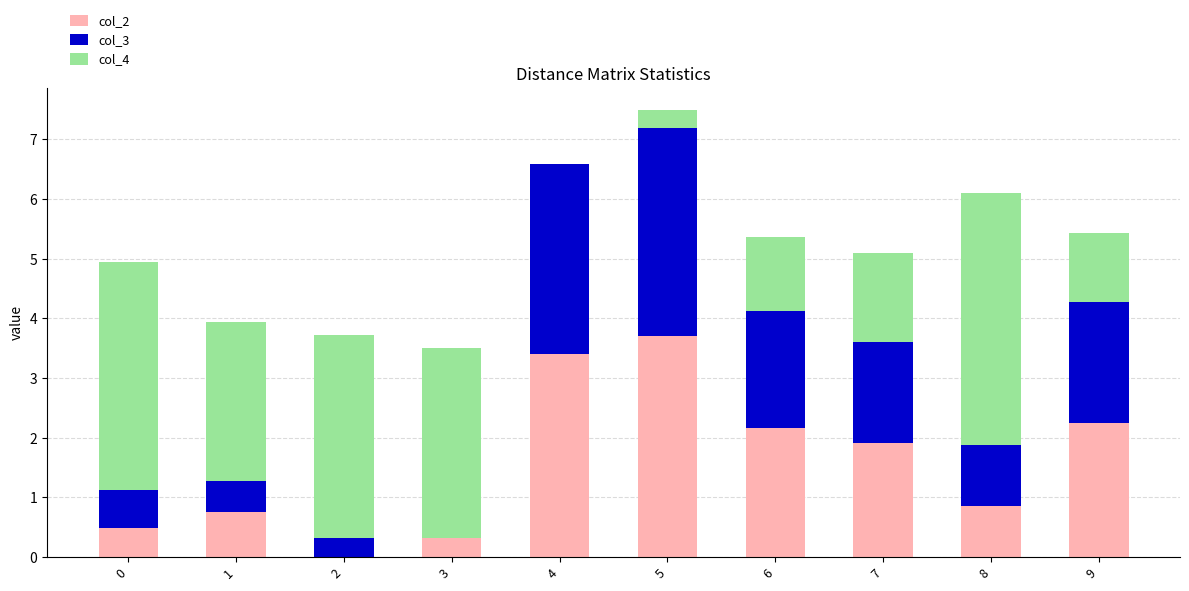

The col_2 series shows 0.5 at 0. True or false?

True